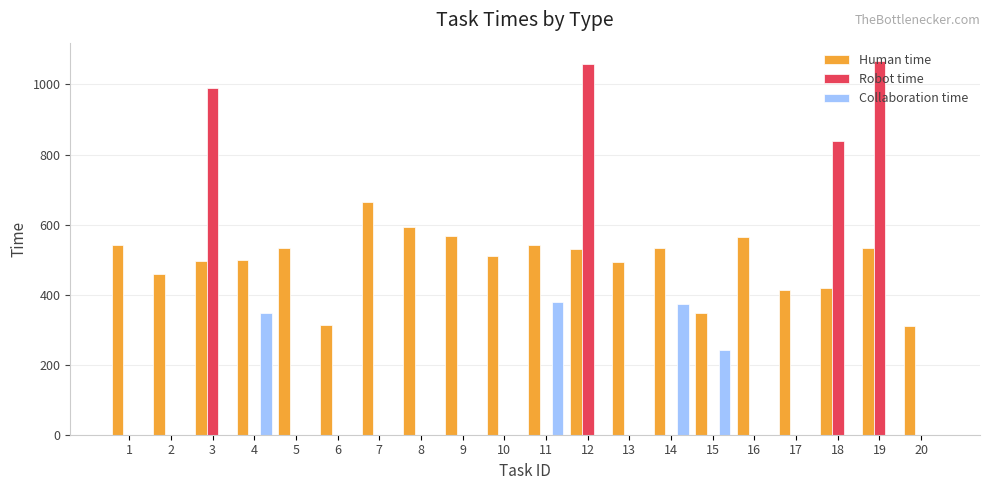

What is the sum of all Collaboration time values?

1341